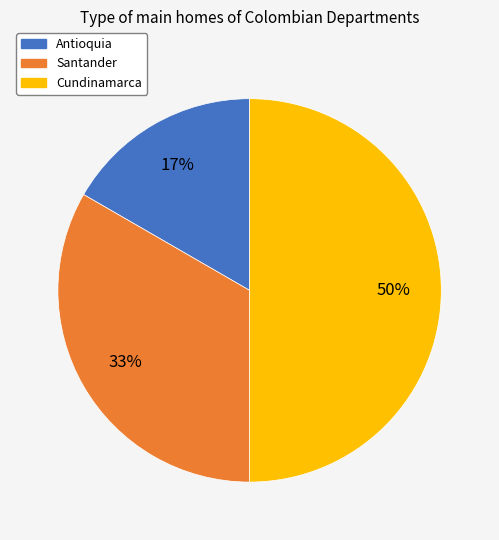

Do Cundinamarca and Antioquia together represent more than half of the pie?

Yes